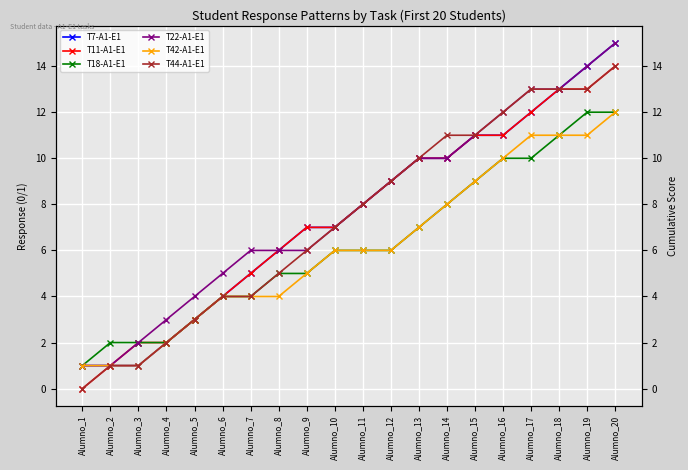

Reading left to right, list all the values displayed in this chart.

T7-A1-E1: Alumno_1=1	Alumno_2=1	Alumno_3=1	Alumno_4=2	Alumno_5=3	Alumno_6=4	Alumno_7=5	Alumno_8=6	Alumno_9=7	Alumno_10=7	Alumno_11=8	Alumno_12=9	Alumno_13=10	Alumno_14=10	Alumno_15=11	Alumno_16=11	Alumno_17=12	Alumno_18=13	Alumno_19=14	Alumno_20=15
T11-A1-E1: Alumno_1=0	Alumno_2=1	Alumno_3=2	Alumno_4=2	Alumno_5=3	Alumno_6=4	Alumno_7=5	Alumno_8=6	Alumno_9=7	Alumno_10=7	Alumno_11=8	Alumno_12=9	Alumno_13=10	Alumno_14=10	Alumno_15=11	Alumno_16=11	Alumno_17=12	Alumno_18=13	Alumno_19=13	Alumno_20=14
T18-A1-E1: Alumno_1=1	Alumno_2=2	Alumno_3=2	Alumno_4=2	Alumno_5=3	Alumno_6=4	Alumno_7=4	Alumno_8=5	Alumno_9=5	Alumno_10=6	Alumno_11=6	Alumno_12=6	Alumno_13=7	Alumno_14=8	Alumno_15=9	Alumno_16=10	Alumno_17=10	Alumno_18=11	Alumno_19=12	Alumno_20=12
T22-A1-E1: Alumno_1=1	Alumno_2=1	Alumno_3=2	Alumno_4=3	Alumno_5=4	Alumno_6=5	Alumno_7=6	Alumno_8=6	Alumno_9=6	Alumno_10=7	Alumno_11=8	Alumno_12=9	Alumno_13=10	Alumno_14=10	Alumno_15=11	Alumno_16=12	Alumno_17=13	Alumno_18=13	Alumno_19=14	Alumno_20=15
T42-A1-E1: Alumno_1=1	Alumno_2=1	Alumno_3=1	Alumno_4=2	Alumno_5=3	Alumno_6=4	Alumno_7=4	Alumno_8=4	Alumno_9=5	Alumno_10=6	Alumno_11=6	Alumno_12=6	Alumno_13=7	Alumno_14=8	Alumno_15=9	Alumno_16=10	Alumno_17=11	Alumno_18=11	Alumno_19=11	Alumno_20=12
T44-A1-E1: Alumno_1=0	Alumno_2=1	Alumno_3=1	Alumno_4=2	Alumno_5=3	Alumno_6=4	Alumno_7=4	Alumno_8=5	Alumno_9=6	Alumno_10=7	Alumno_11=8	Alumno_12=9	Alumno_13=10	Alumno_14=11	Alumno_15=11	Alumno_16=12	Alumno_17=13	Alumno_18=13	Alumno_19=13	Alumno_20=14